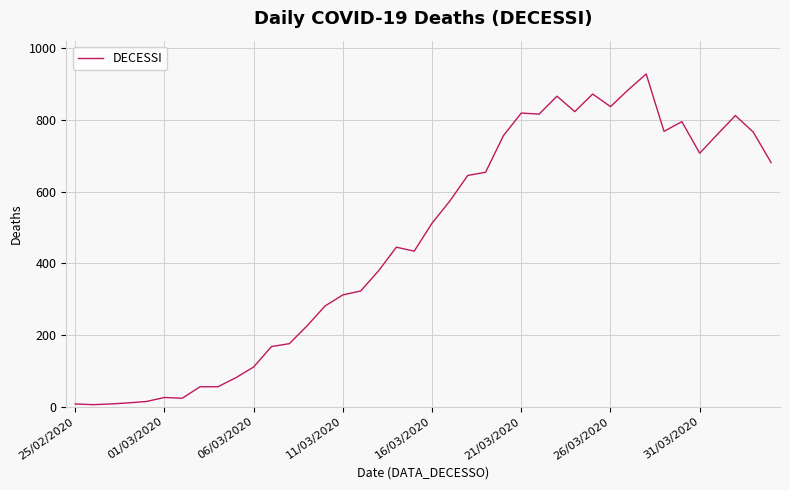

What is the difference between the maximum and second lowest values?

920